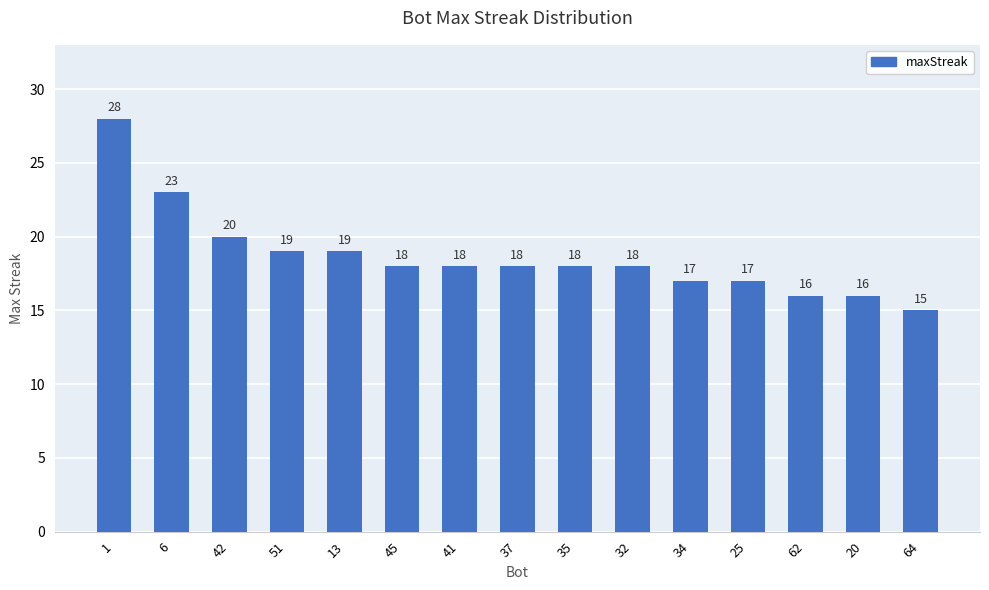

At which label is the value closest to 21?

42